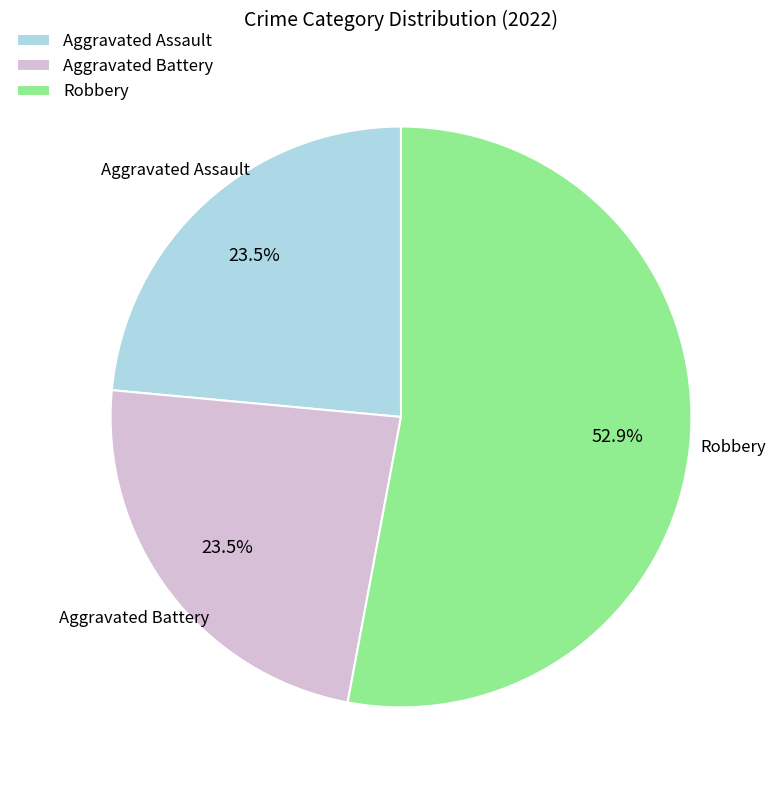

Does Robbery represent more than half of the total?

Yes